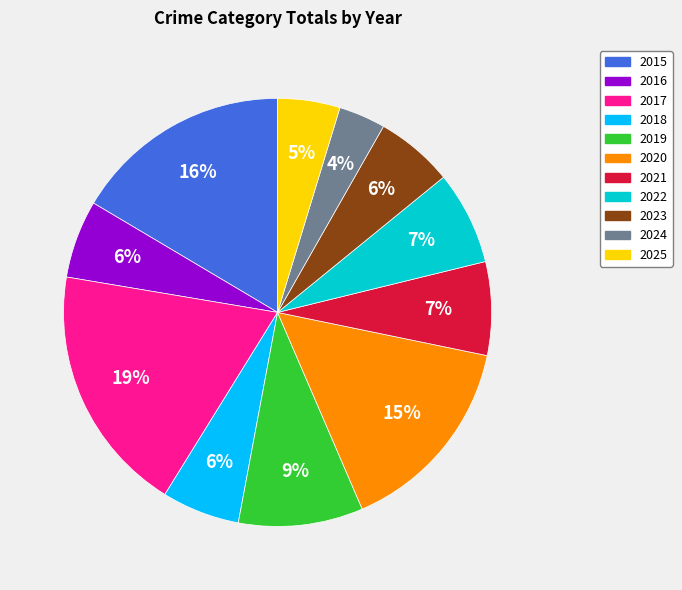

Which has a higher value, 2020 or 2023?

2020